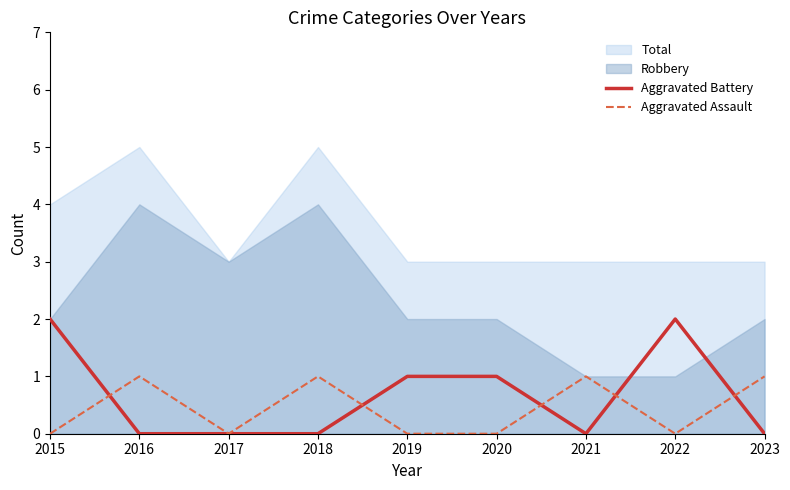

In Aggravated Assault, how many points are higher than both neighbors (excluding endpoints)?

3